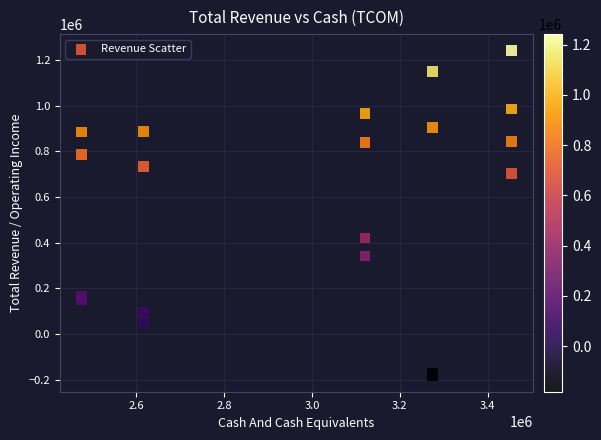

What Y value in the scatter plot is closest to 530450?

420800